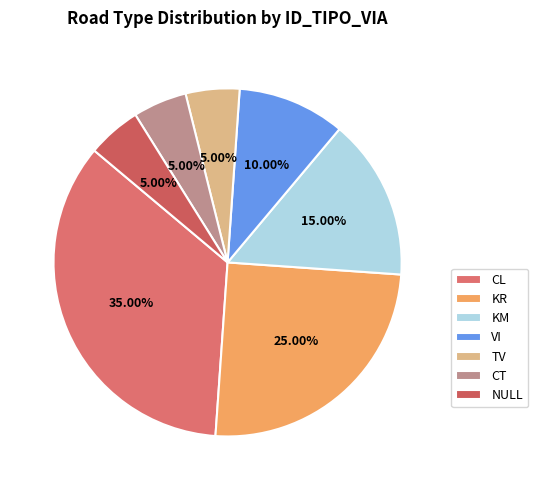

Count the number of slices in the pie.

7